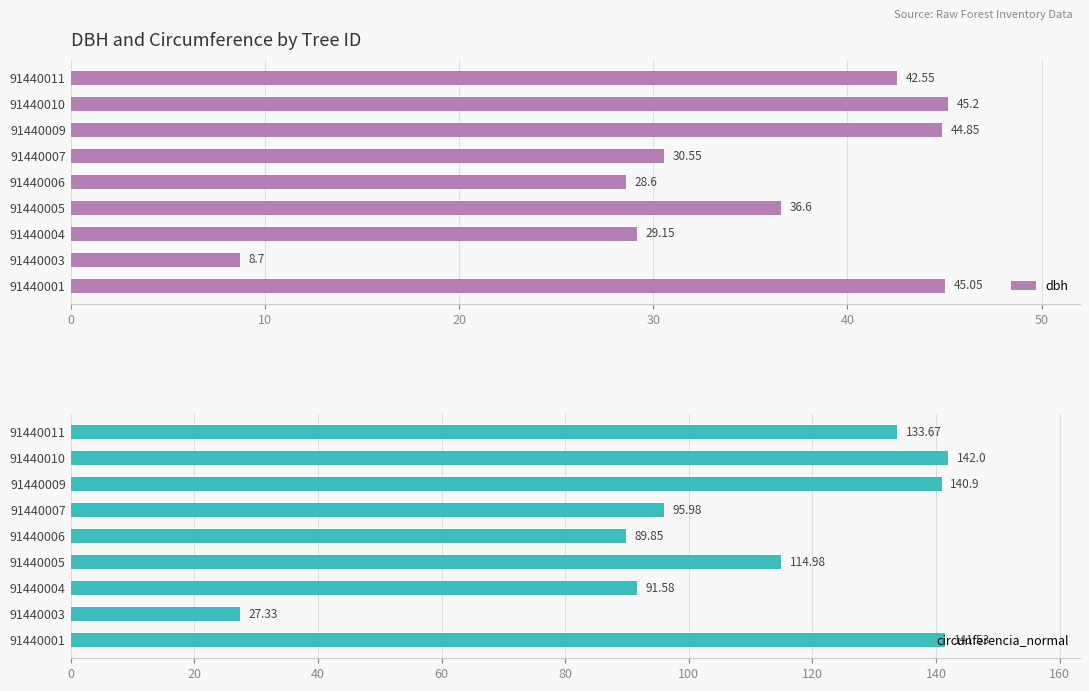

How many distinct data groups are displayed?

2